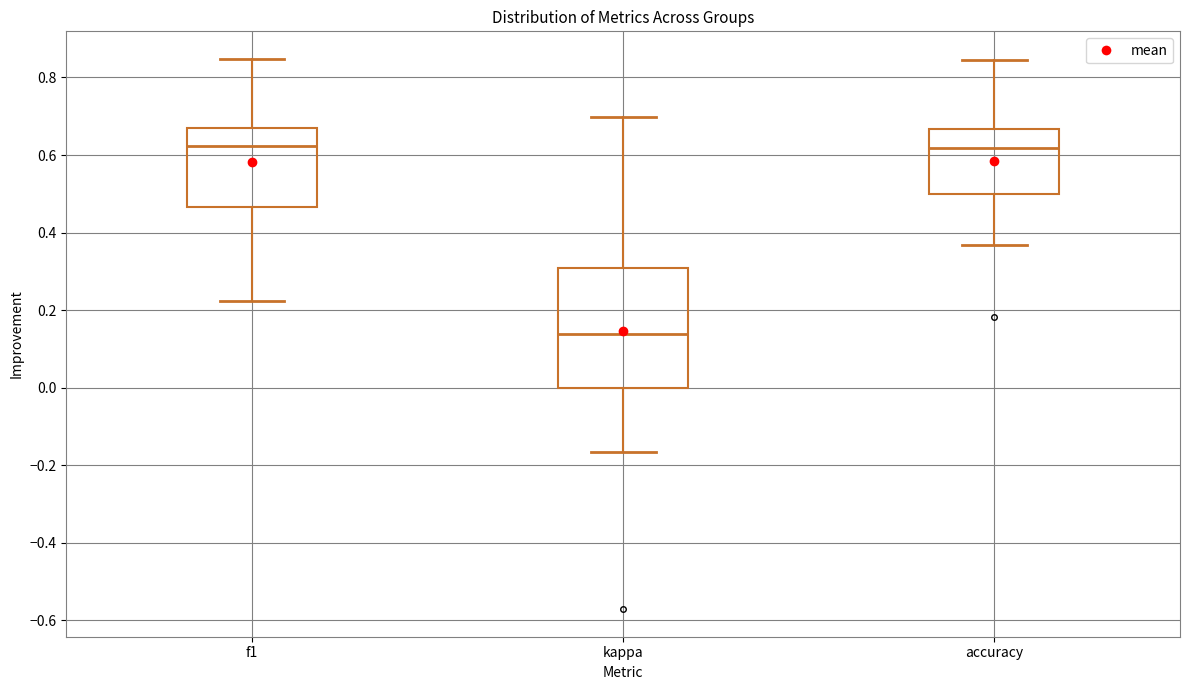

Which box's median line is the lowest?

kappa